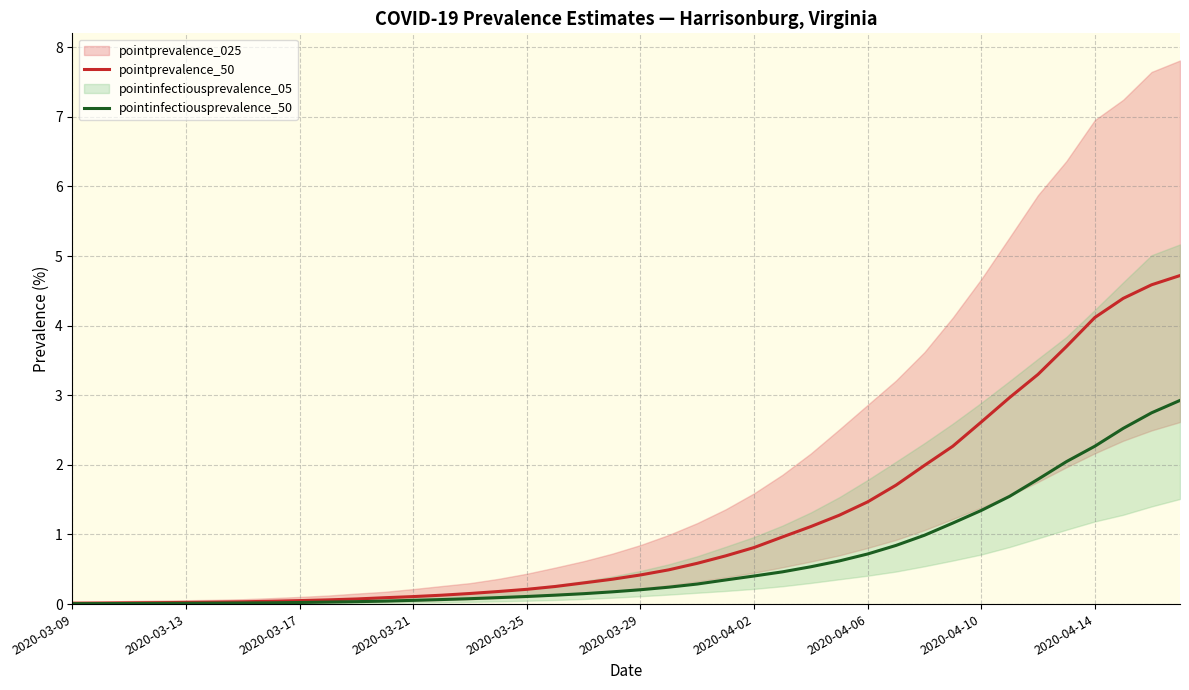

Where is pointinfectiousprevalence_05_line nearest to the value 0?

2020-03-09